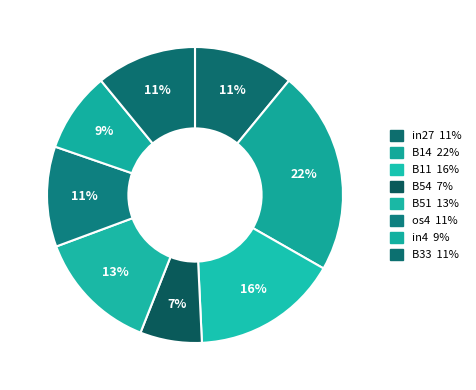

Count the number of slices in the pie.

8